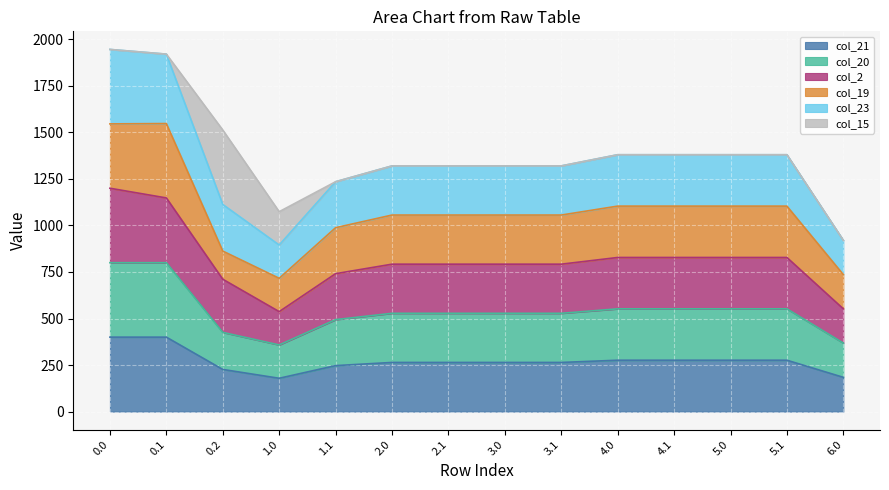

True or false: col_23 has more than 2 points higher than both neighbors.

False